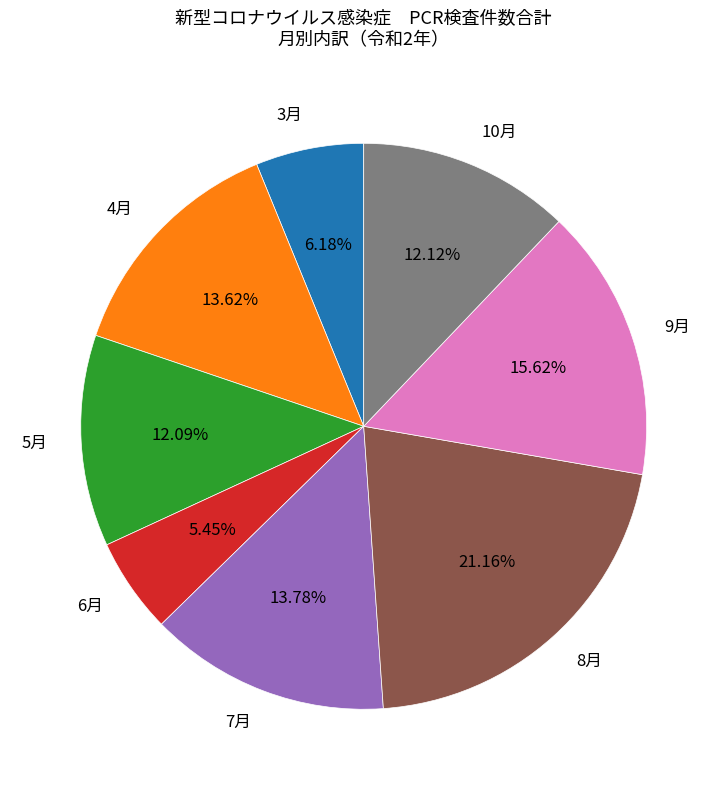

To the nearest percent, what is the difference between the largest and smallest slice percentages?

16%